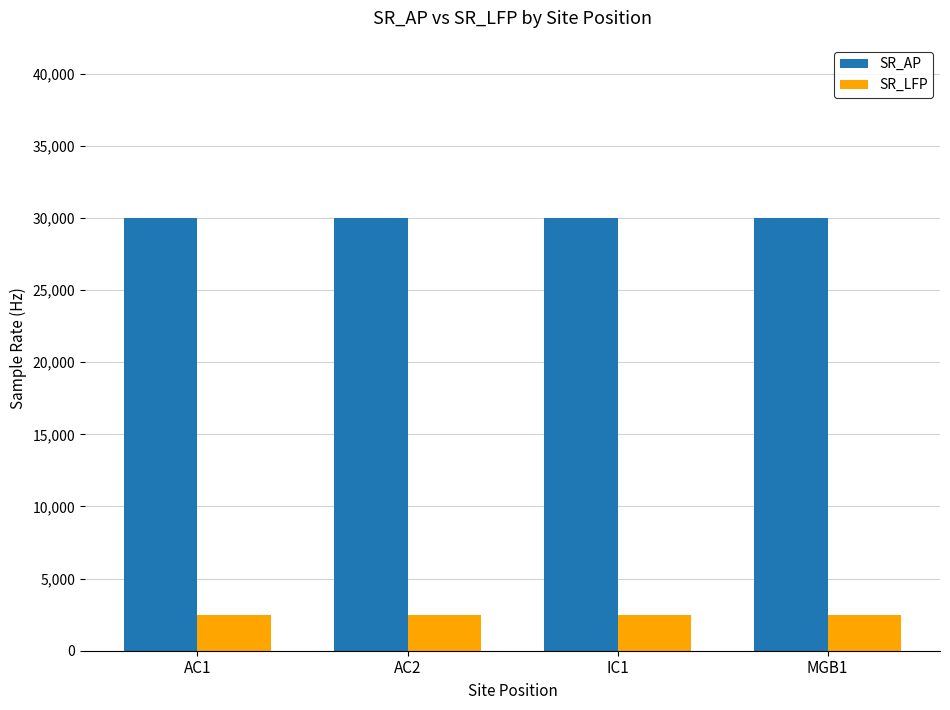

What is the average value of the SR_AP series?

30000